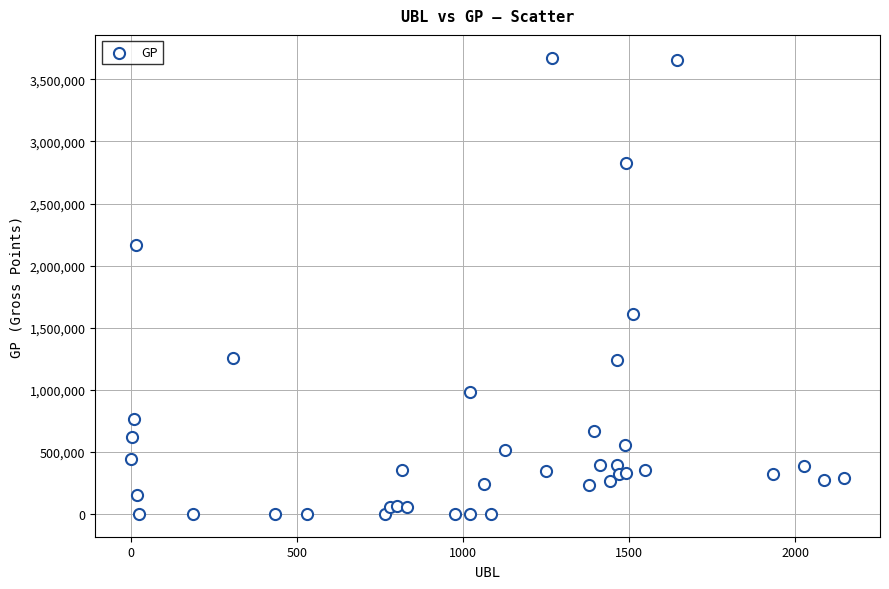

What Y value in the scatter plot is closest to 1837206?

1609030